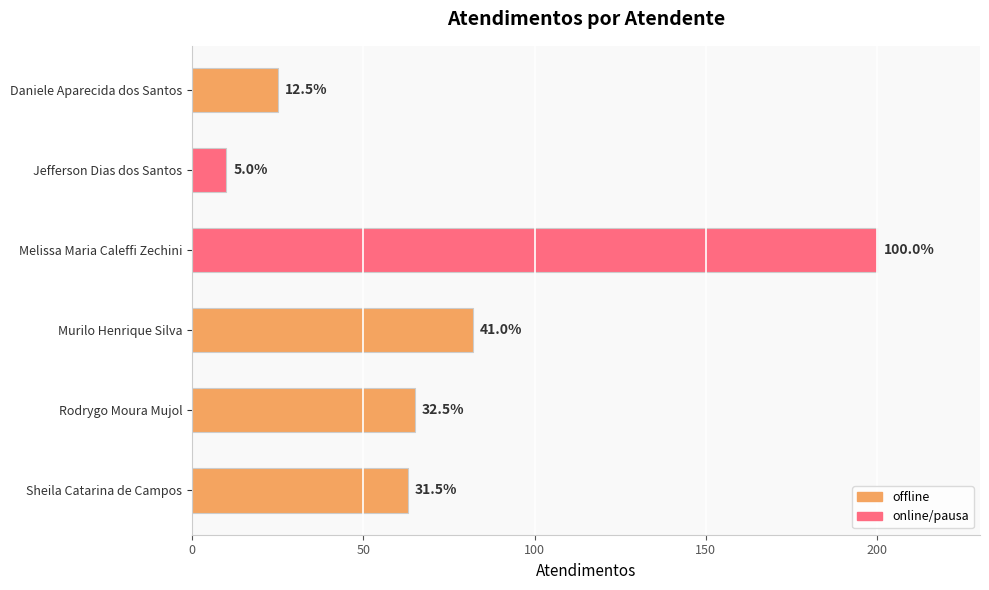

How many bars are there in total?

6